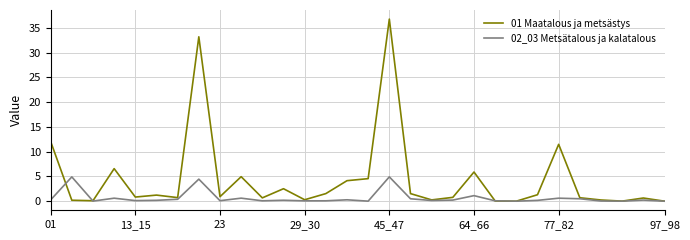

List the series in order of their overall mean, lowest first.

02_03 Metsätalous ja kalatalous, 01 Maatalous ja metsästys